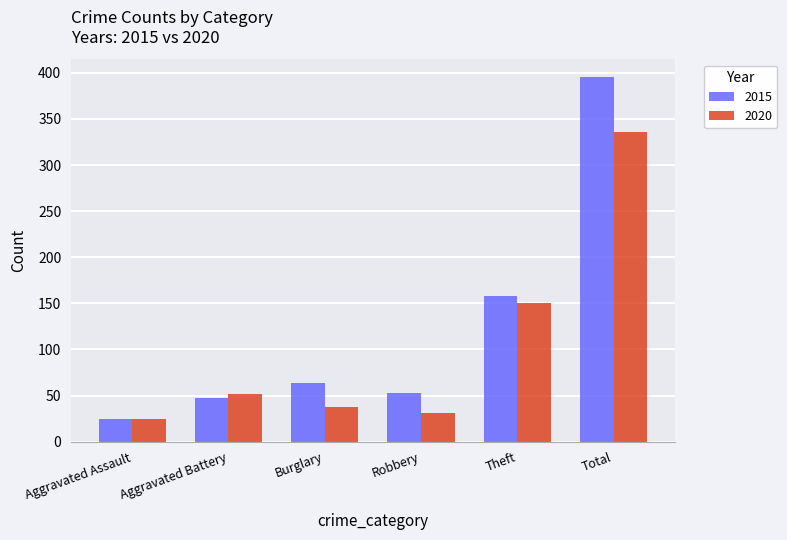

Rank the series at Aggravated Battery from lowest to highest value.

2015, 2020